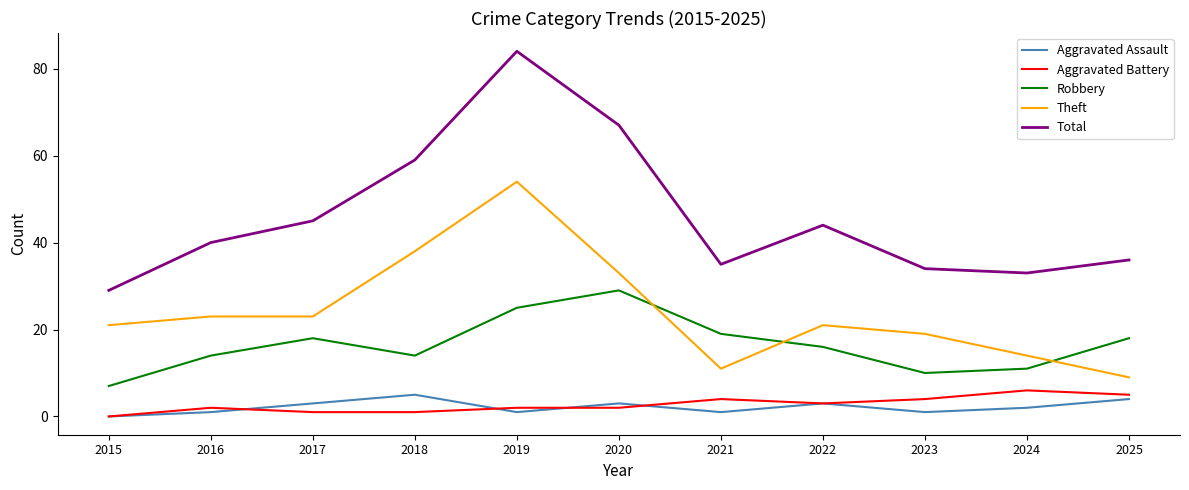

Reading left to right, transcribe all the data shown in this chart.

Aggravated Assault: 2015=0	2016=1	2017=3	2018=5	2019=1	2020=3	2021=1	2022=3	2023=1	2024=2	2025=4
Aggravated Battery: 2015=0	2016=2	2017=1	2018=1	2019=2	2020=2	2021=4	2022=3	2023=4	2024=6	2025=5
Robbery: 2015=7	2016=14	2017=18	2018=14	2019=25	2020=29	2021=19	2022=16	2023=10	2024=11	2025=18
Theft: 2015=21	2016=23	2017=23	2018=38	2019=54	2020=33	2021=11	2022=21	2023=19	2024=14	2025=9
Total: 2015=29	2016=40	2017=45	2018=59	2019=84	2020=67	2021=35	2022=44	2023=34	2024=33	2025=36